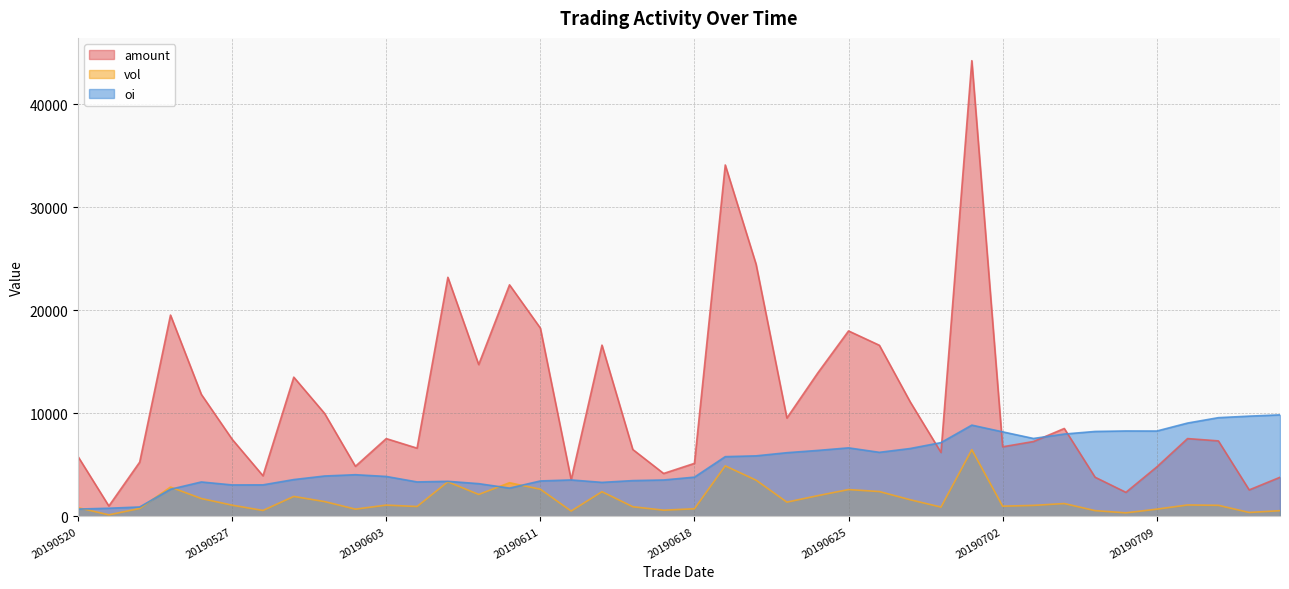

Rank the series at 20190606 from lowest to highest value.

vol, oi, amount